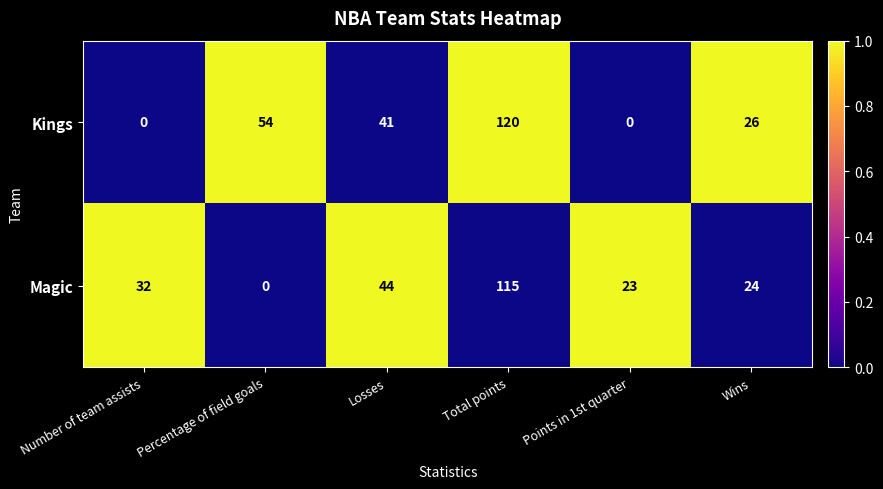

The Kings series shows 0 at Points in 1st quarter. True or false?

True